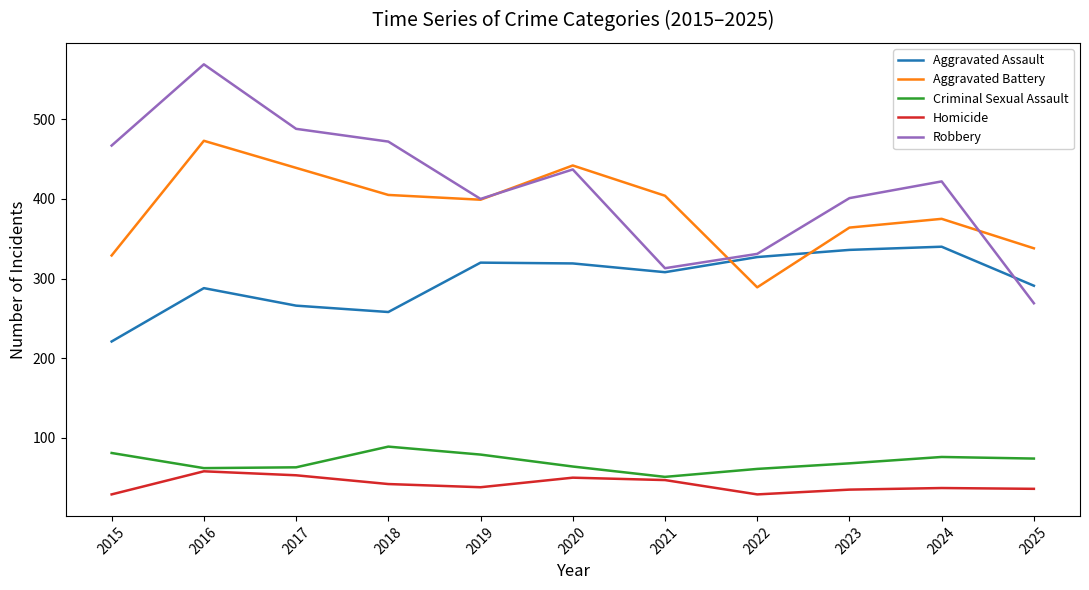

Rank the series at 2015 from lowest to highest value.

Homicide, Criminal Sexual Assault, Aggravated Assault, Aggravated Battery, Robbery